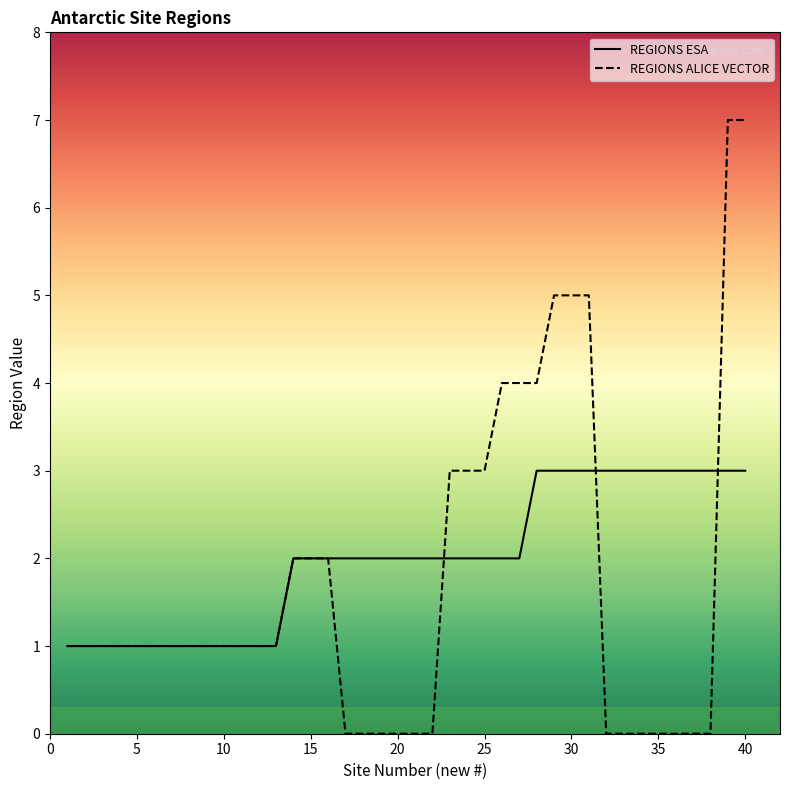

What is the average value of the REGIONS ESA series?

2